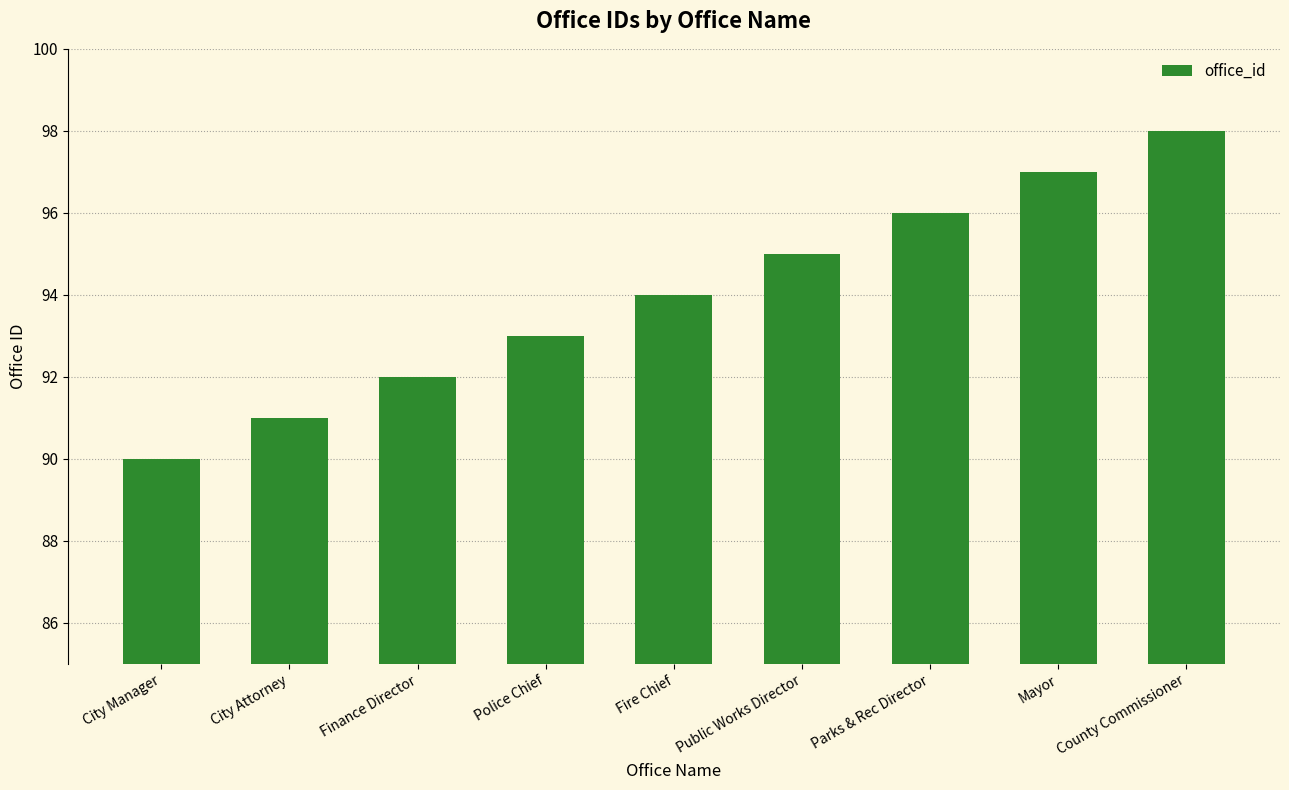

What position from the right is Mayor?

2